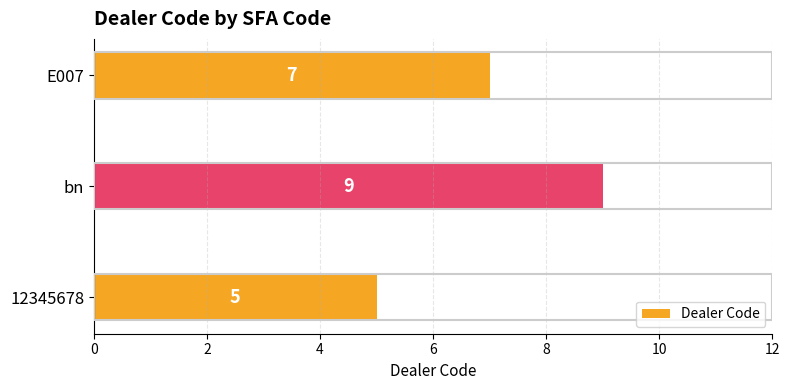

True or false: the data shows 9 at bn.

True